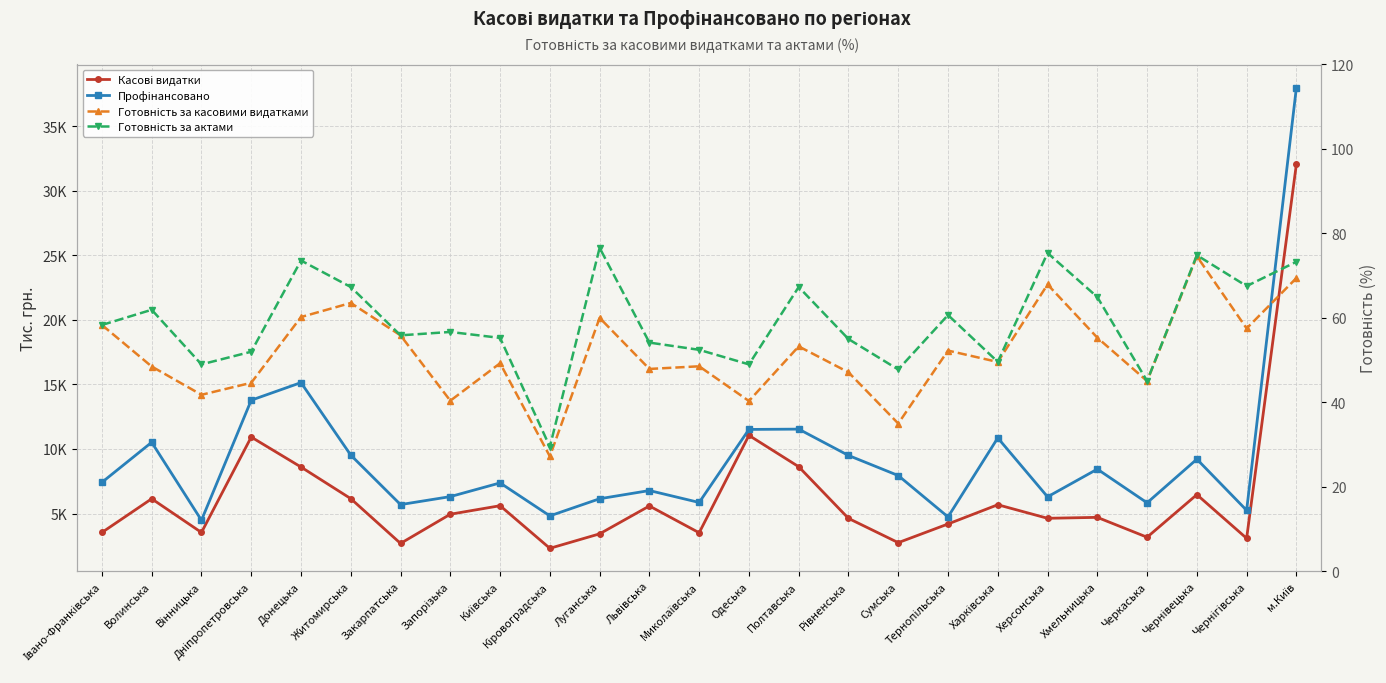

What is the total value across all series at Івано-Франківська?

11062.4